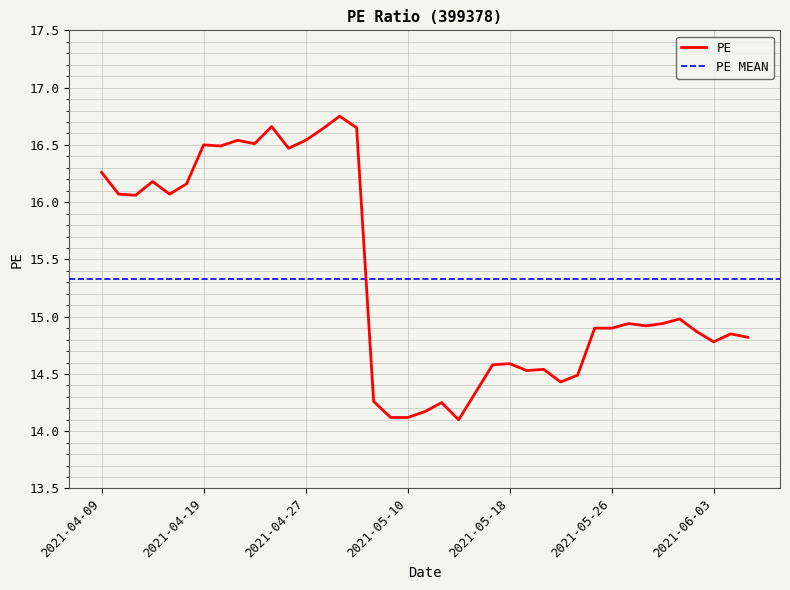

At which category does the chart reach its minimum across all series?

2021-05-13